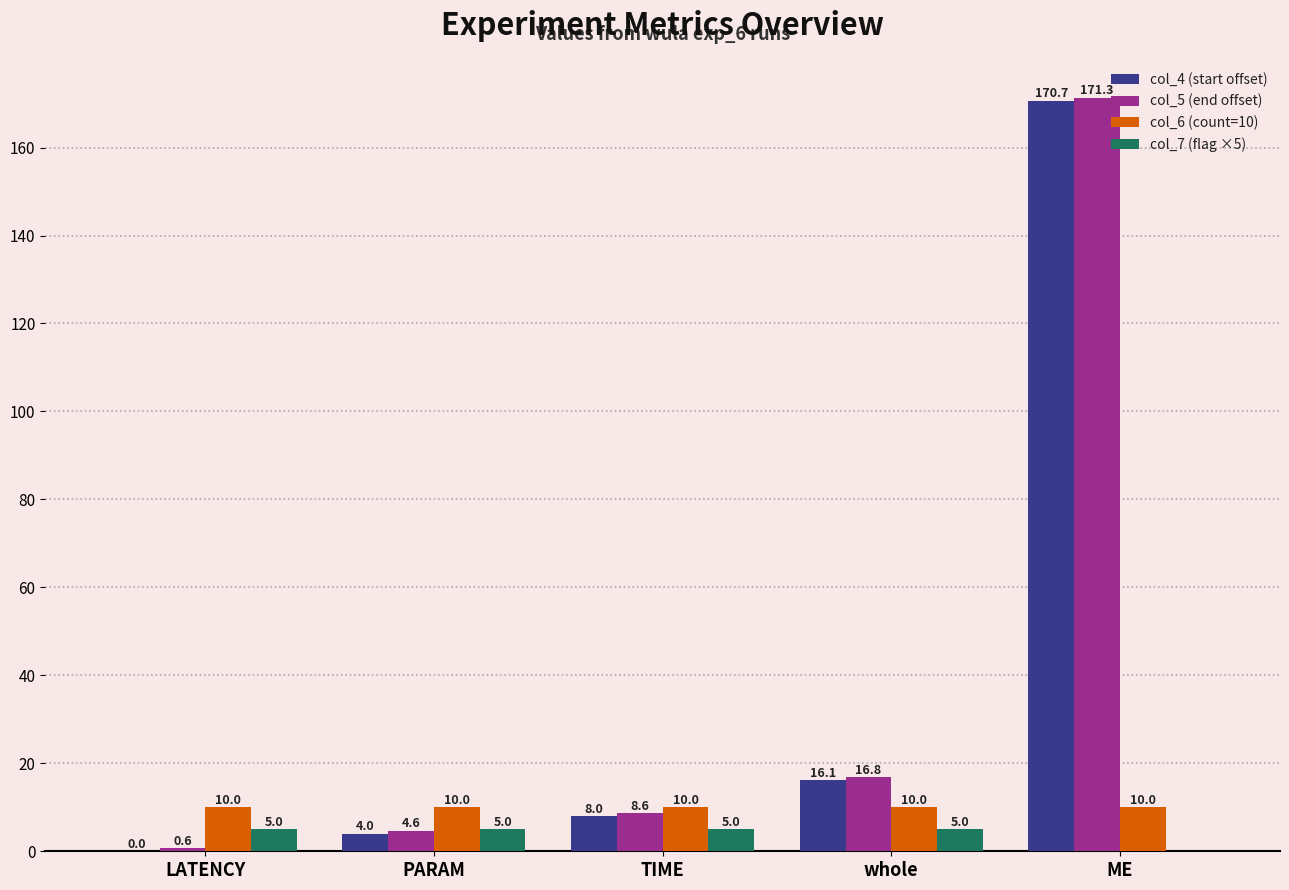

At which category does the chart reach its peak across all series?

ME